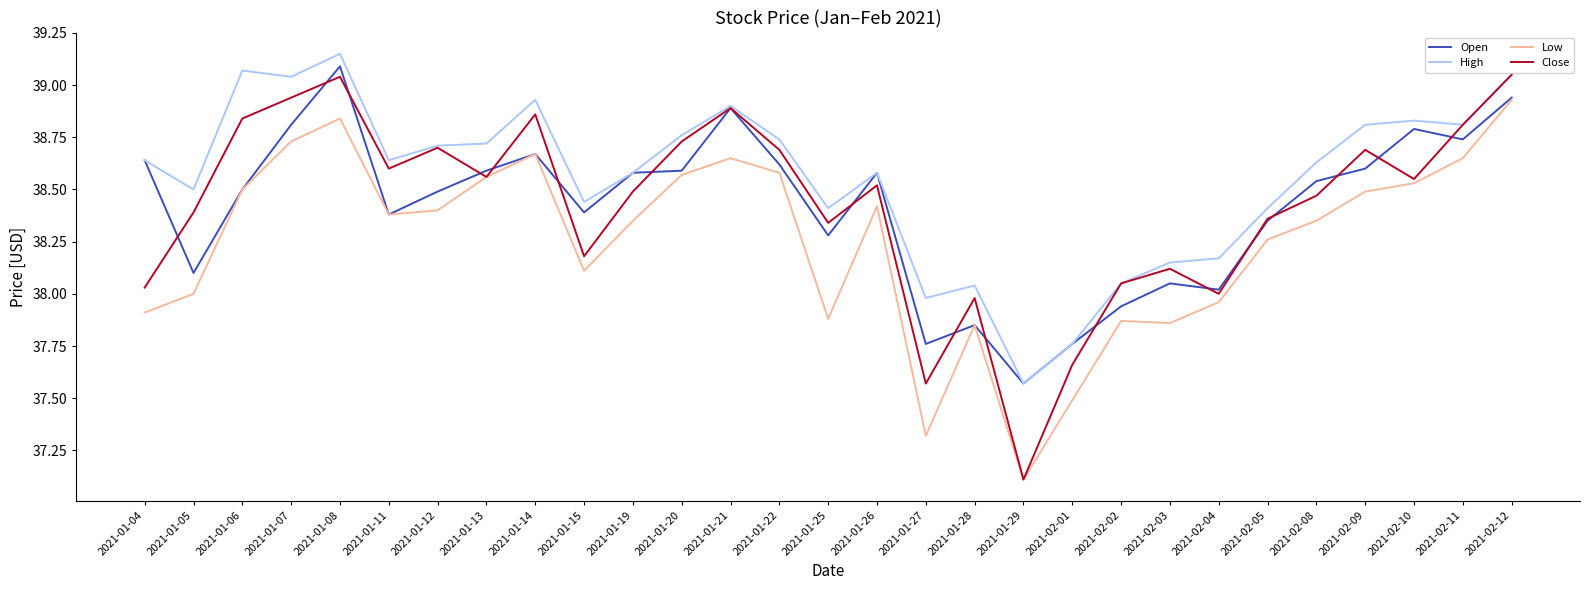

What position from the right is 2021-02-05?

6